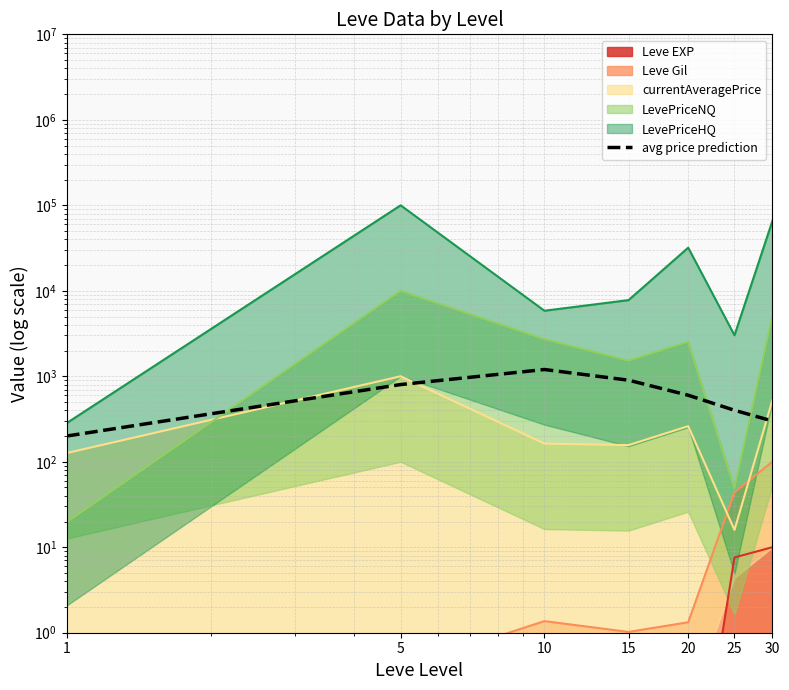

At which label is the value closest to 700?

5